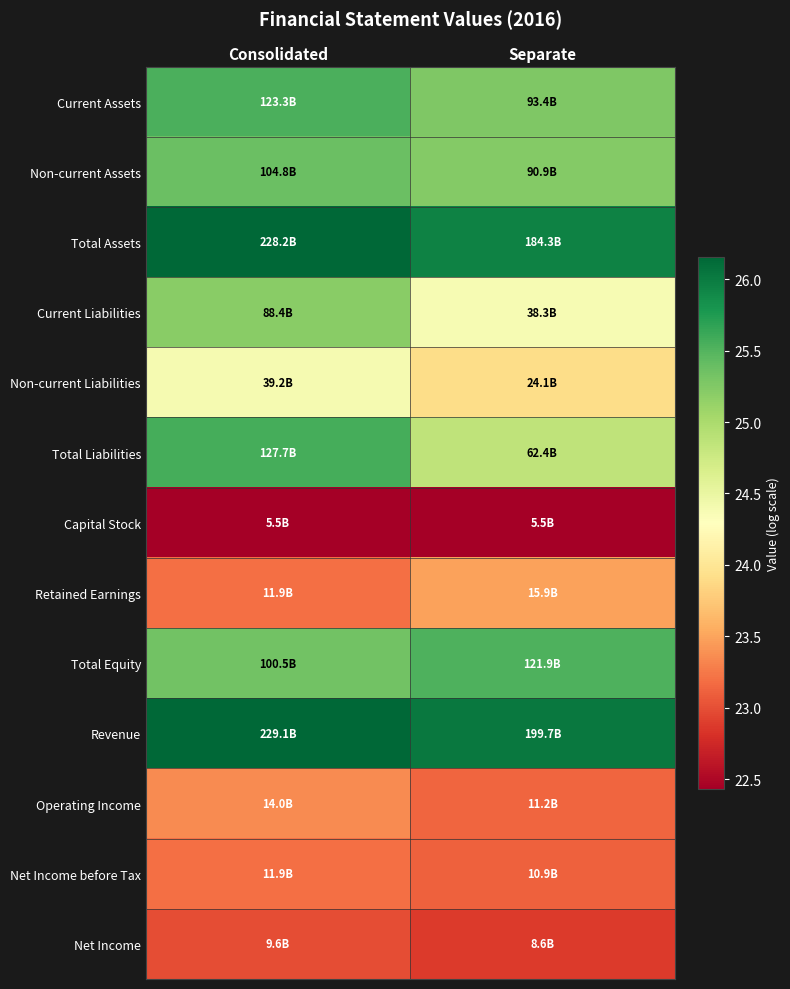

At which category is the sum across all series the highest?

Consolidated